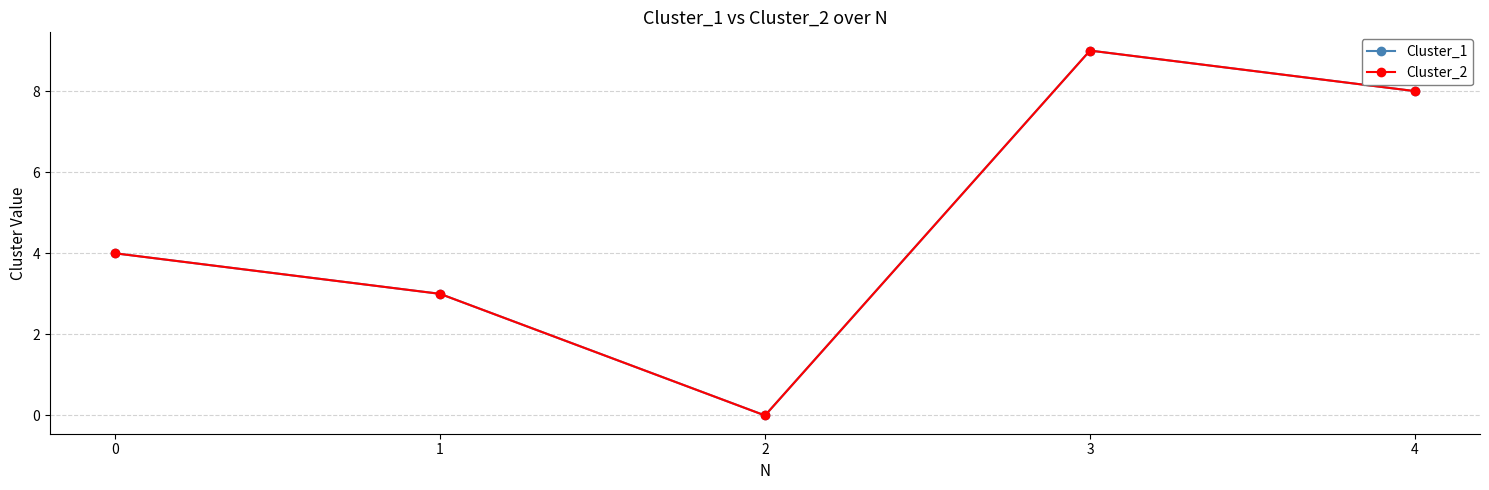

How many interior local peaks does the Cluster_1 series have?

1